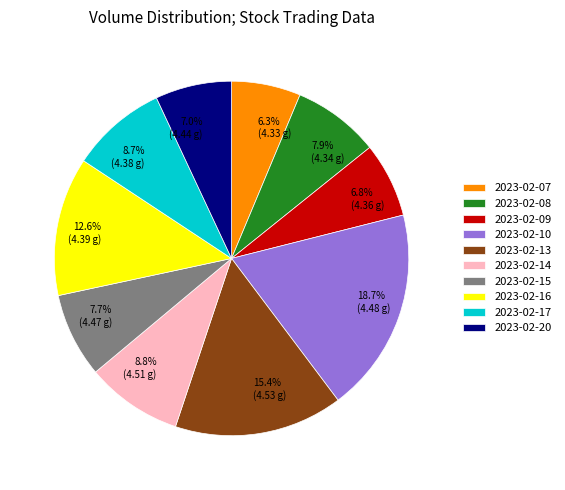

What percentage is NOT represented by 2023-02-13?

84.6%